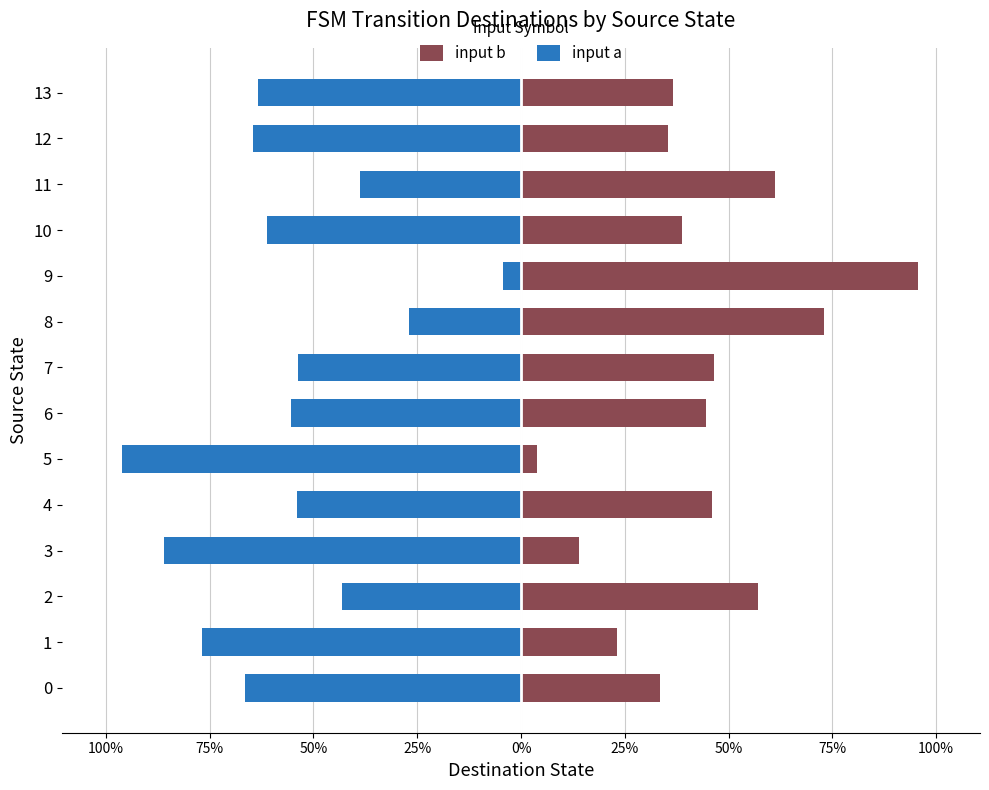

True or false: input b has a value of 23.0 at 1.

True